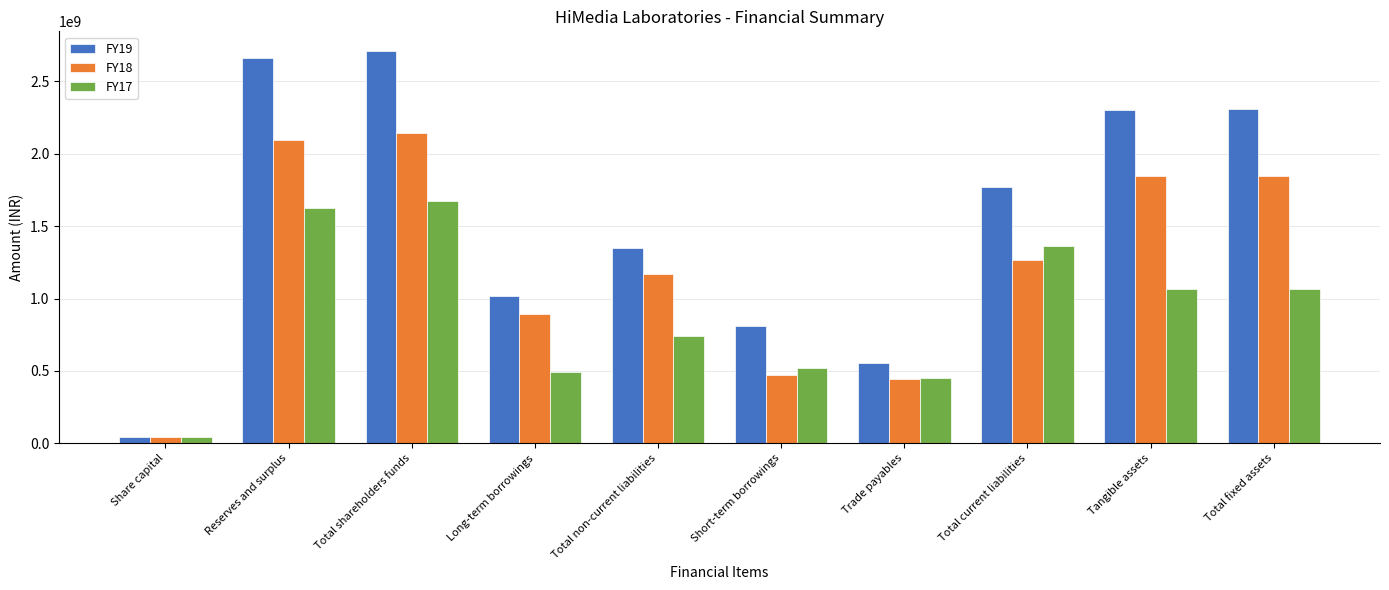

Which series has the widest spread of values?

FY19